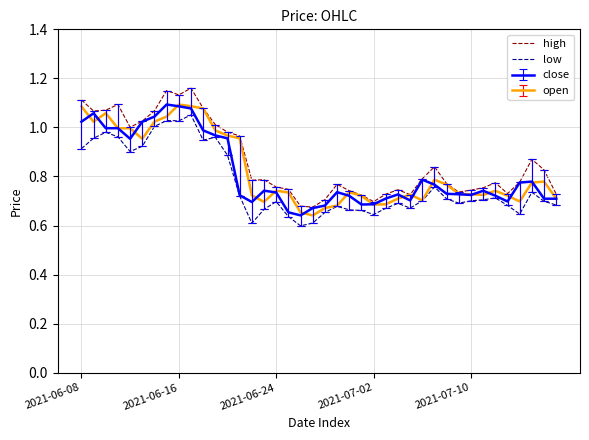

True or false: low and high cross at least once.

False